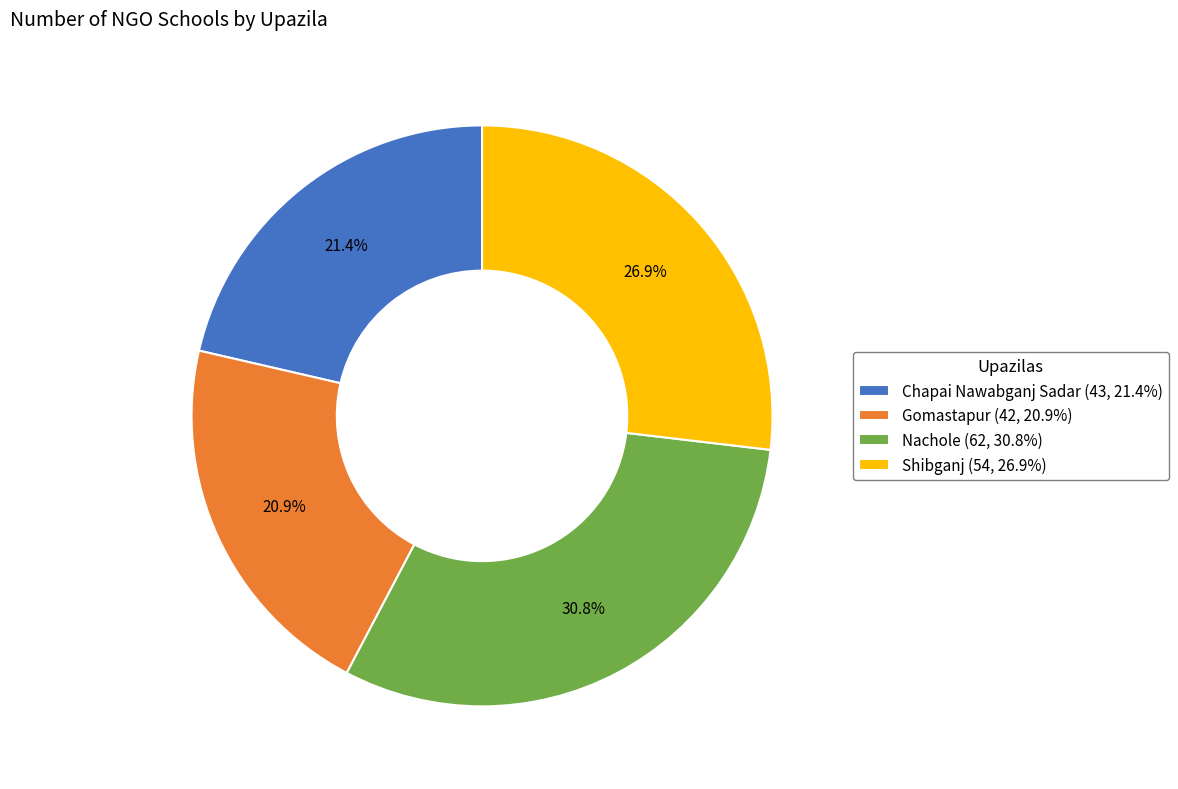

True or false: Gomastapur accounts for 21% of the total.

True